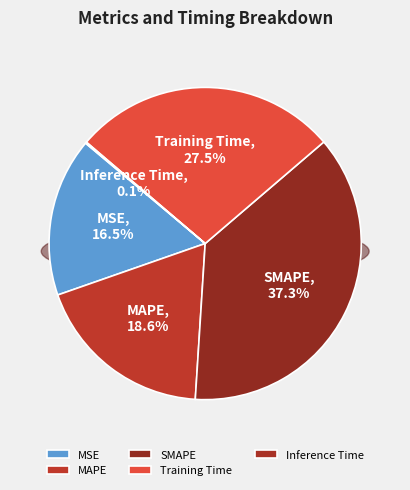

To the nearest percent, what is the difference between the Training Time and SMAPE slice percentages?

10%